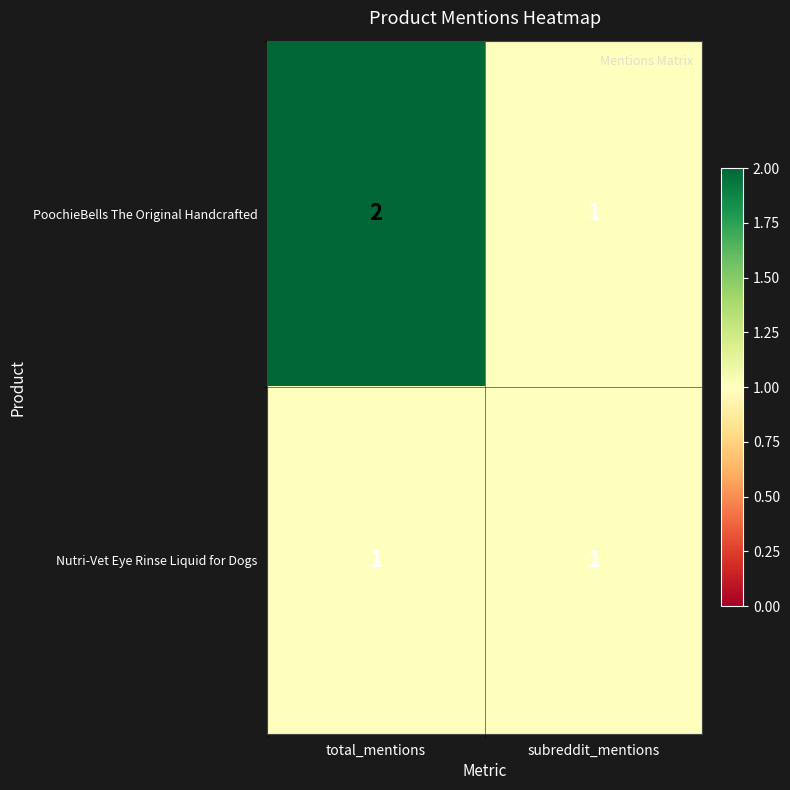

Reading left to right, transcribe all the data shown in this chart.

PoochieBells The Original Handcrafted: 2	1
Nutri-Vet Eye Rinse Liquid for Dogs: 1	1